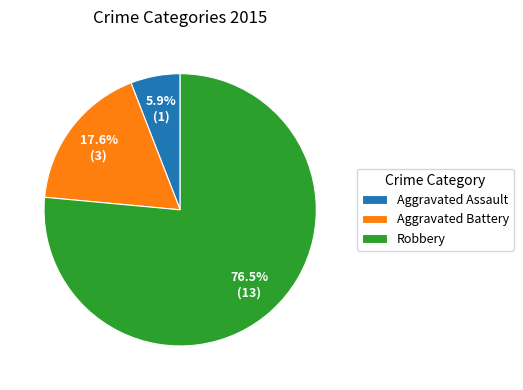

Rank the categories by value from lowest to highest.

Aggravated Assault, Aggravated Battery, Robbery